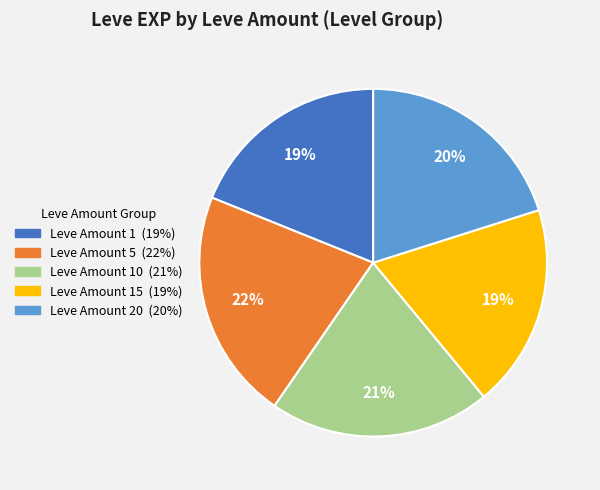

To the nearest percent, what is the difference between the largest and smallest slice percentages?

3%